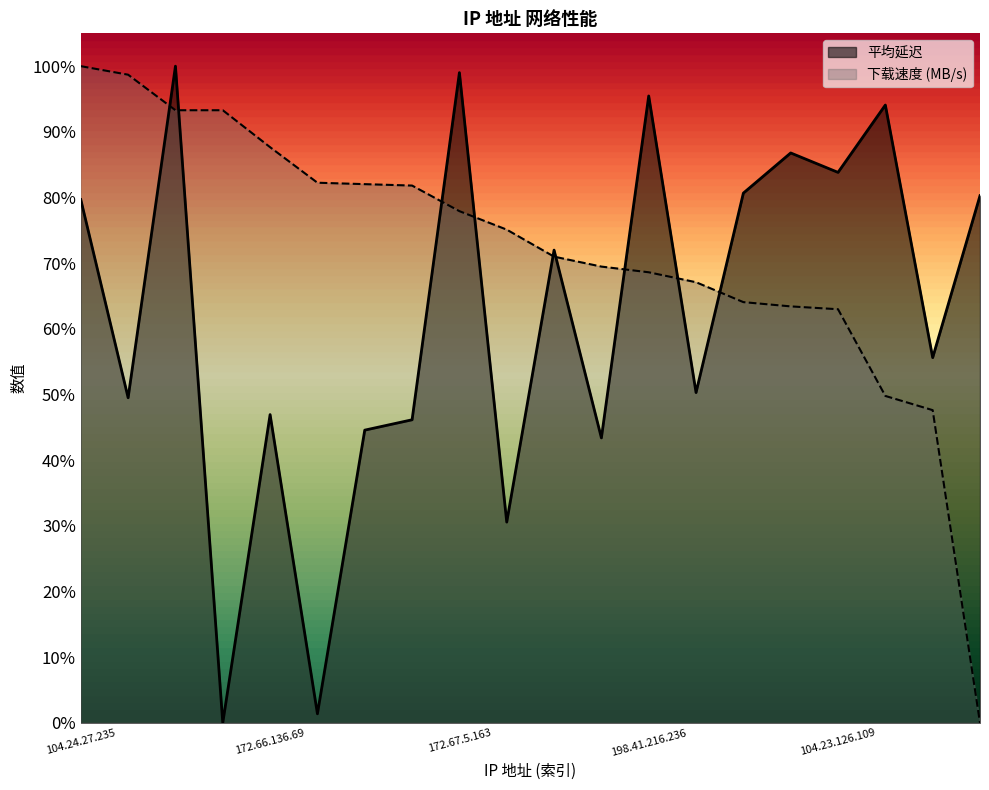

In 平均延迟, how many points are higher than both neighbors (excluding endpoints)?

7